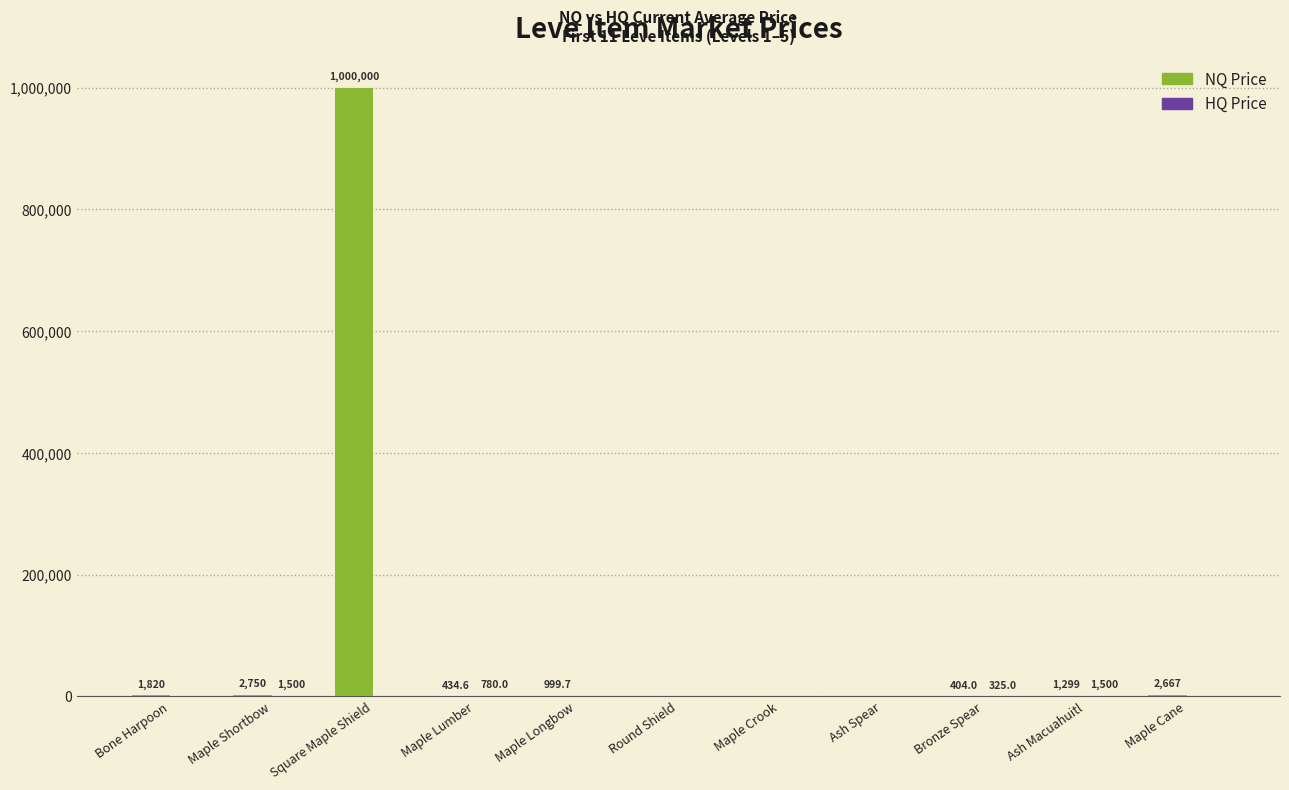

At which label does NQ Price first exceed 999?

Bone Harpoon